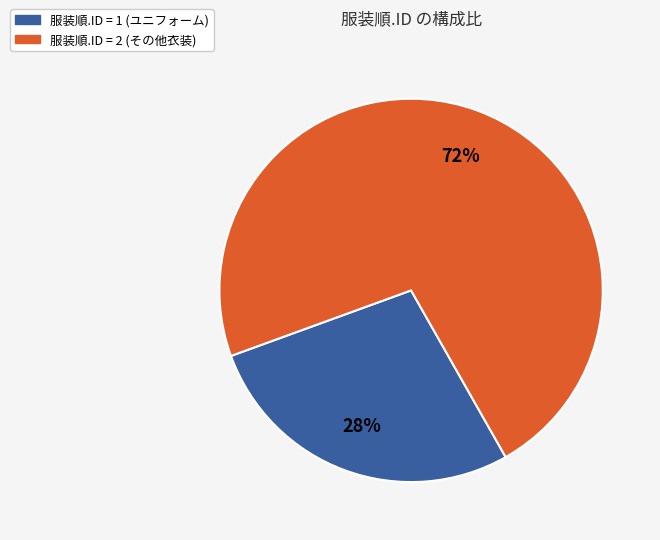

What is the ratio of the value at 服装順.ID = 1 (ユニフォーム) to the value at 服装順.ID = 2 (その他衣装)?

0.4